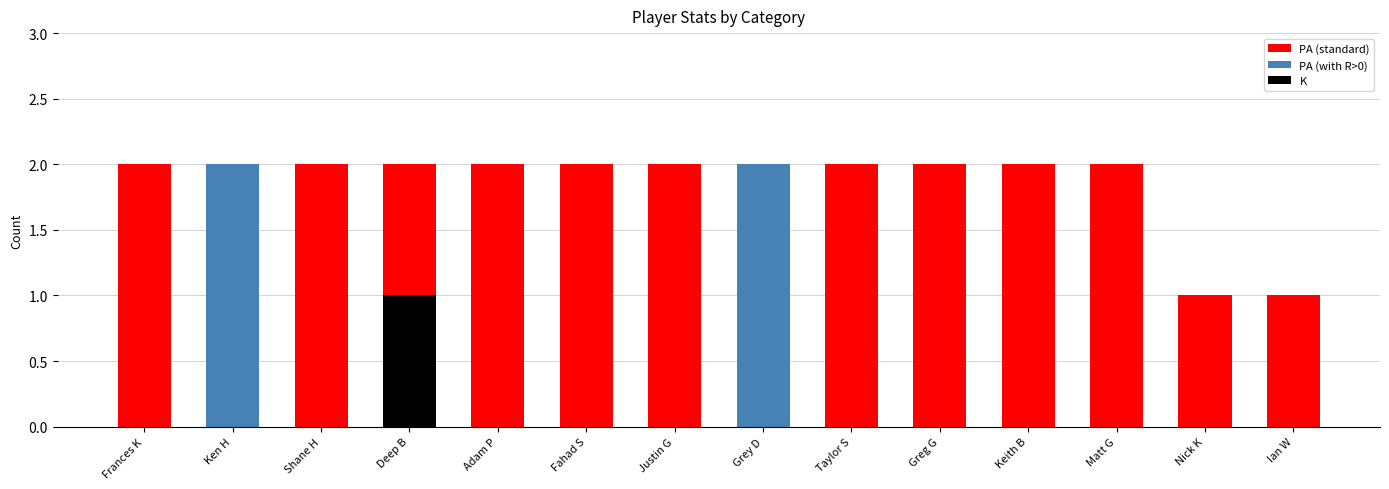

Where is the data nearest to the value 1?

Nick K